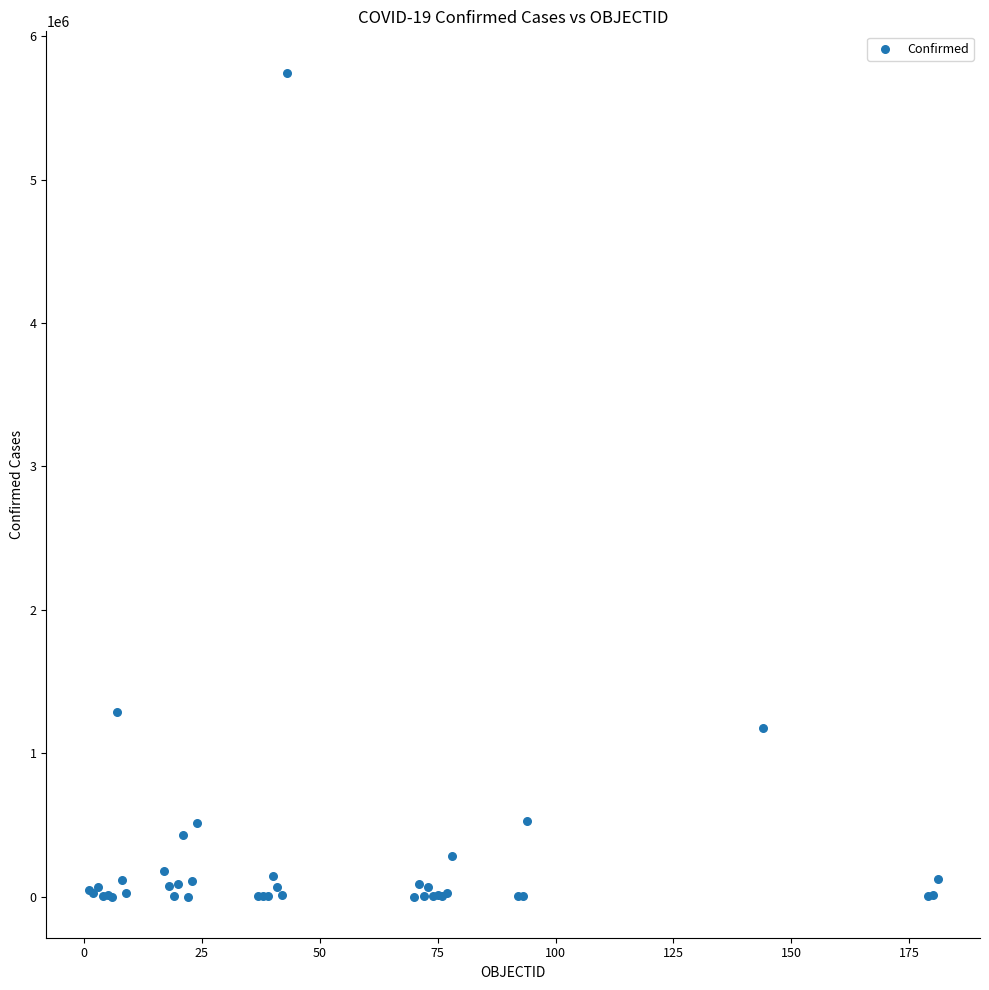

What Y value in the scatter plot is closest to 2873895?

1284519